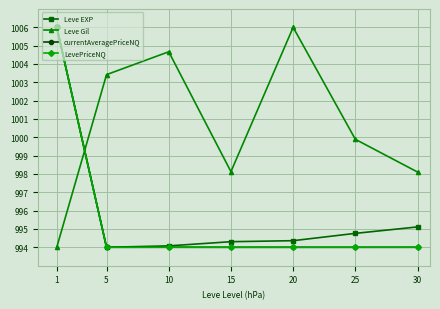

How many values in the Leve Gil series exceed 999?

4